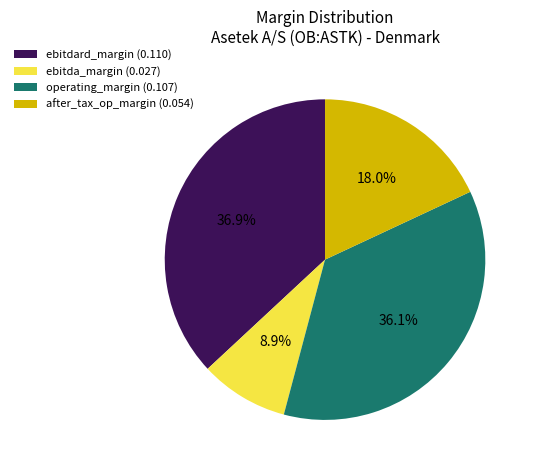

How many slices are in this pie chart?

4